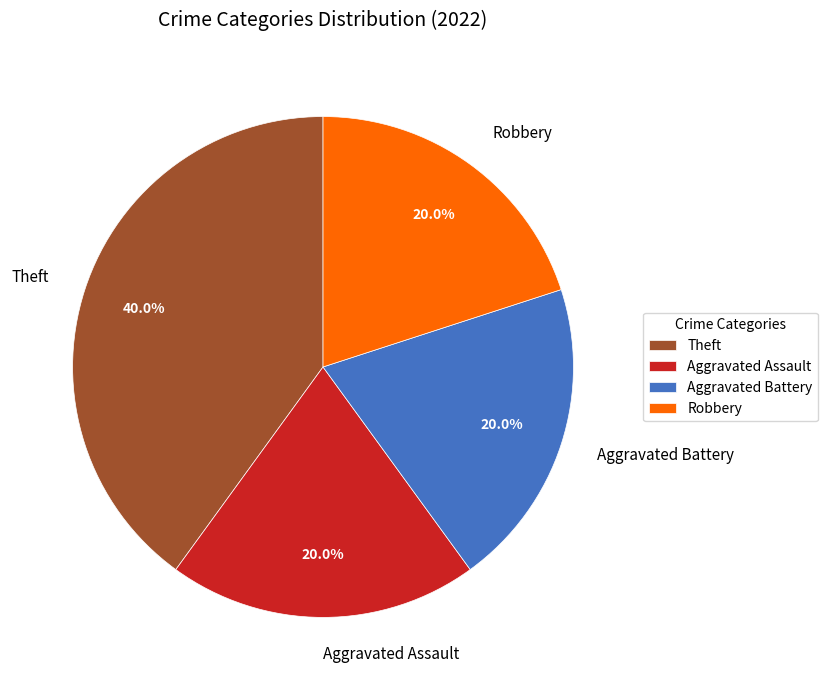

True or false: Theft accounts for 46% of the total.

False